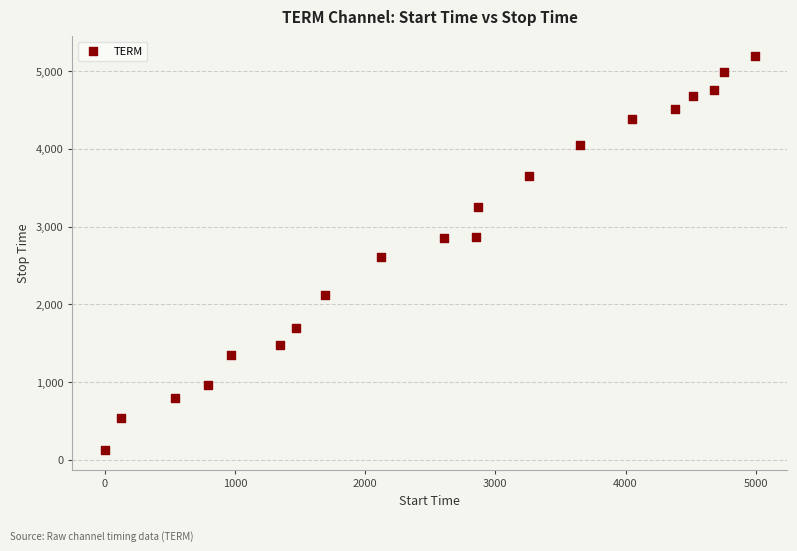

What is the range of X values (max minus min)?

4989